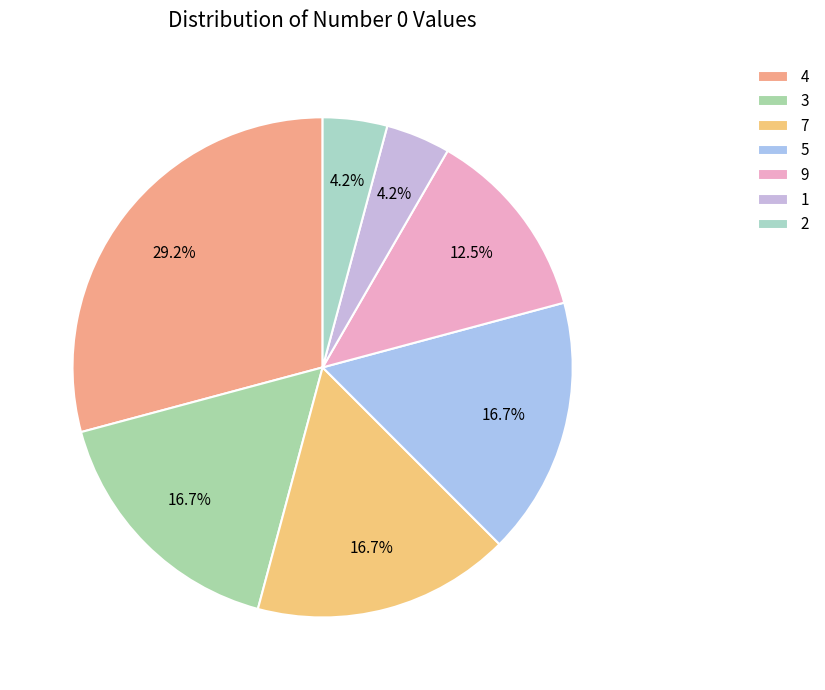

Is it true that 5 is 11% of the pie?

False